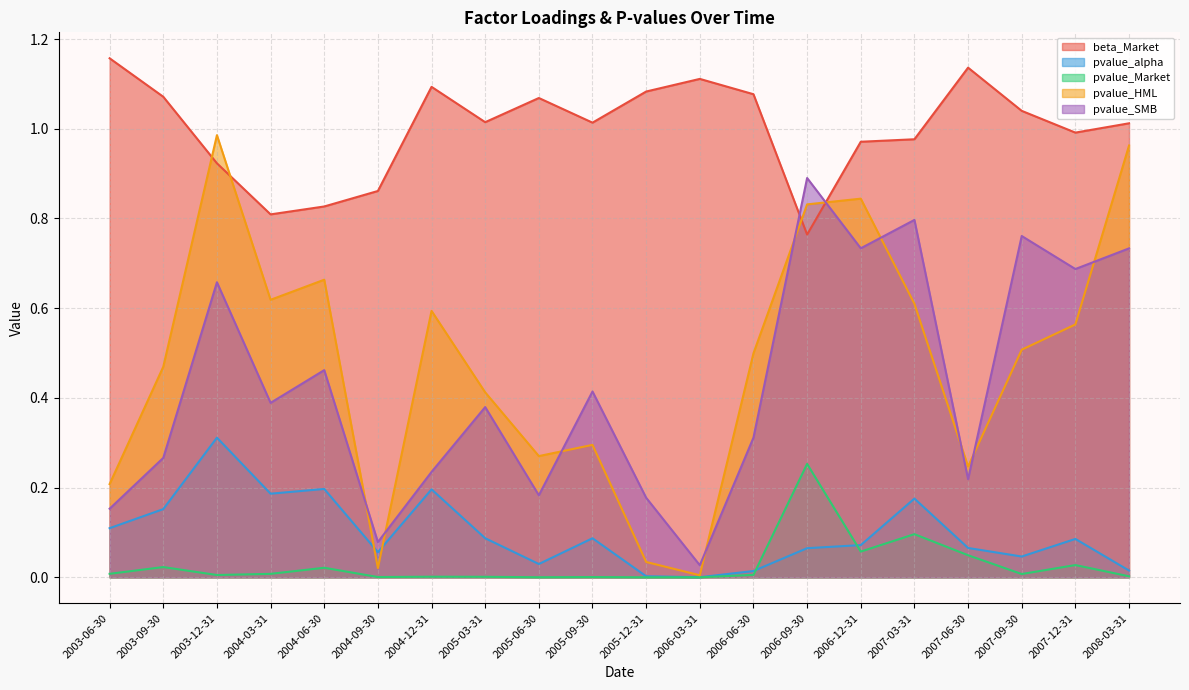

How many lines are shown in the chart?

5